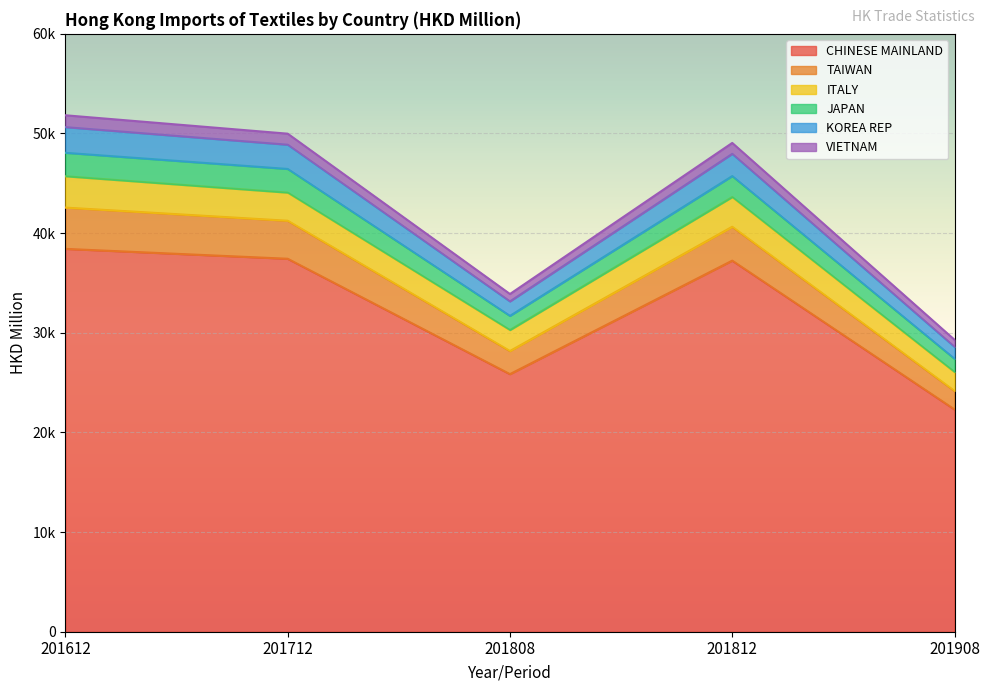

At how many categories does at least one series exceed 51127?

1